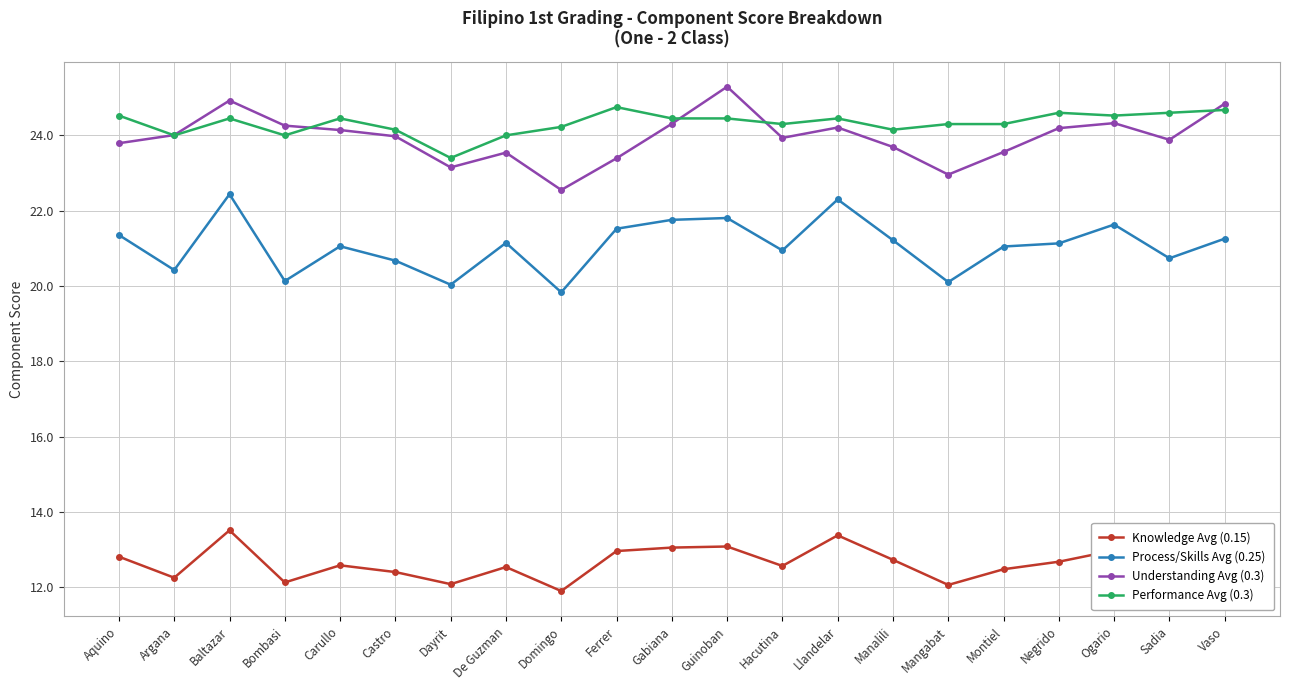

At which category does Process/Skills Avg (0.25) reach its first local peak?

Baltazar